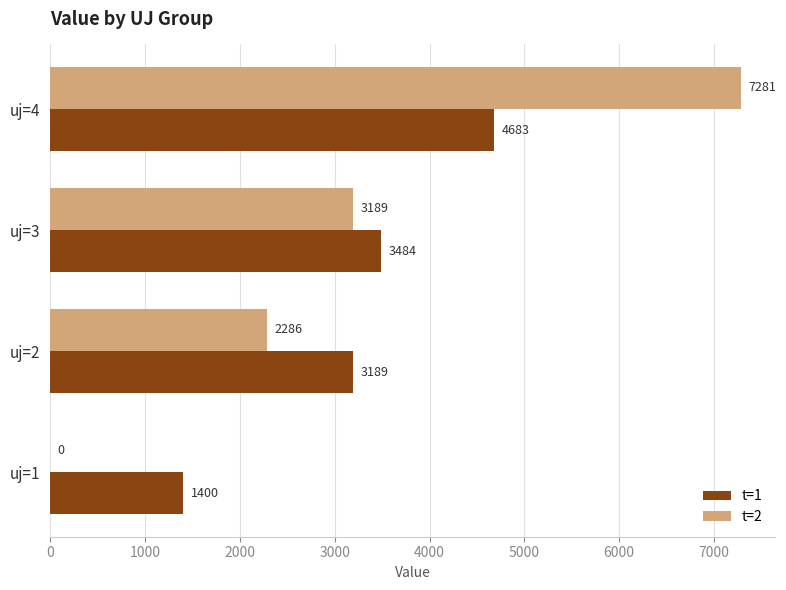

How many series are shown in this chart?

2